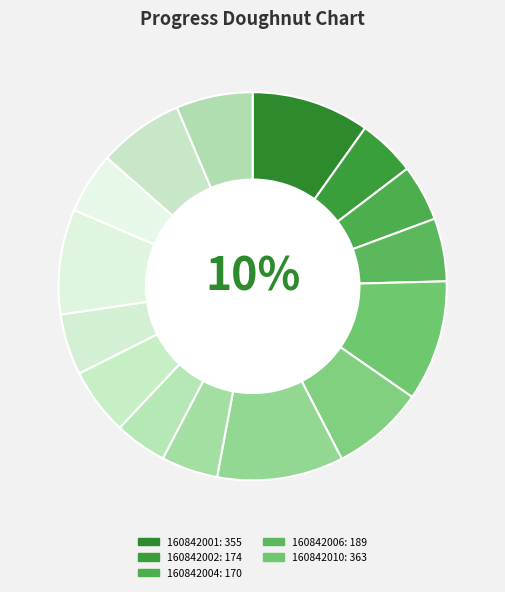

How many slices are in this pie chart?

15